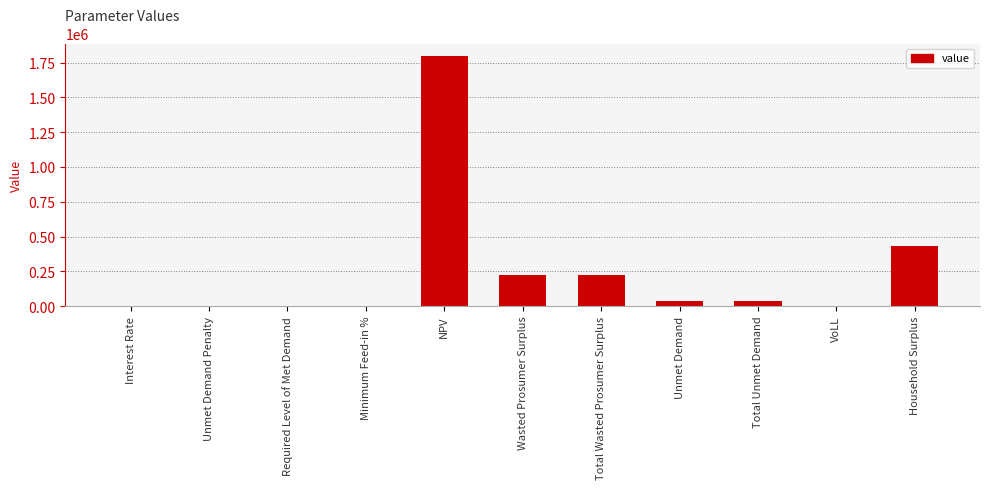

Are the bars grouped side by side (vs. stacked)?

No